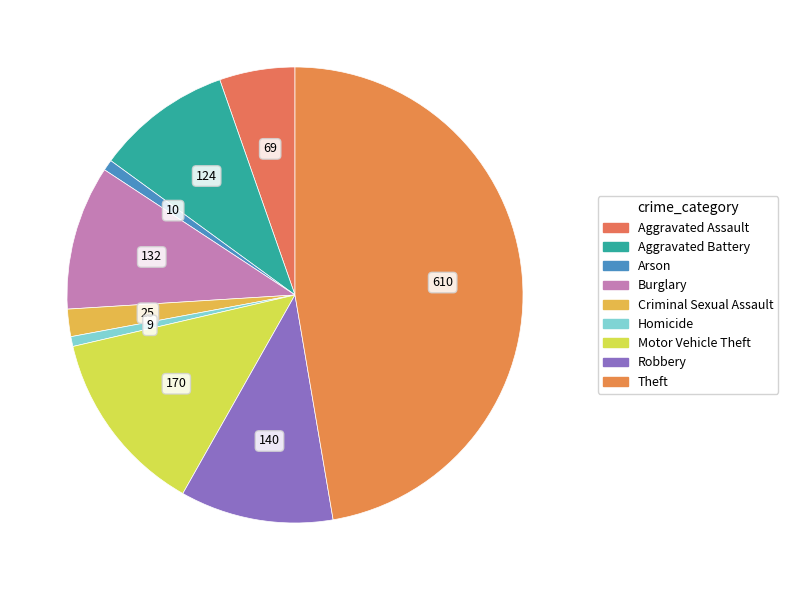

Rank the categories by value from lowest to highest.

Homicide, Arson, Criminal Sexual Assault, Aggravated Assault, Aggravated Battery, Burglary, Robbery, Motor Vehicle Theft, Theft